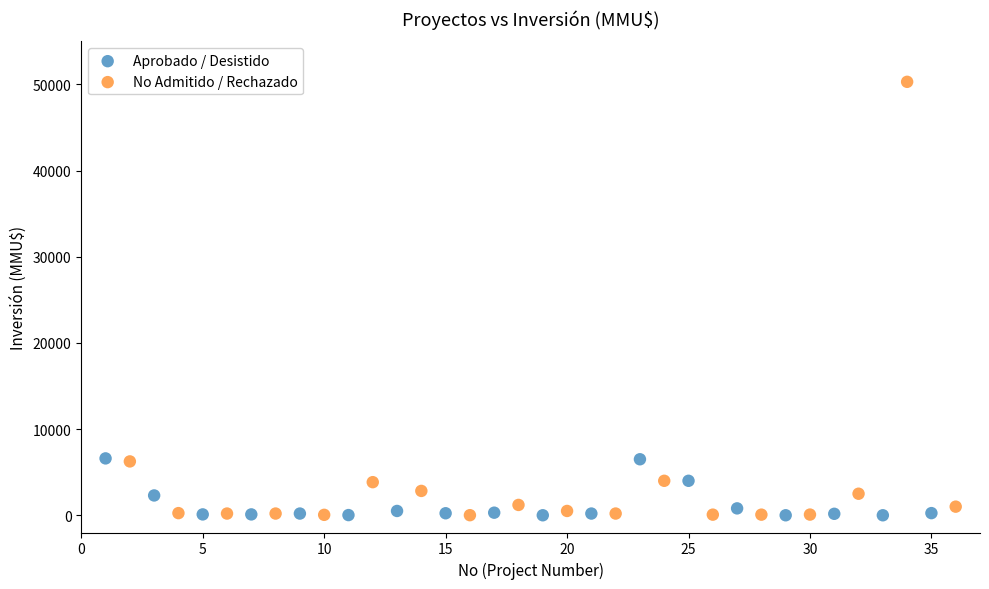

Which series reaches the maximum Y coordinate?

No Admitido / Rechazado